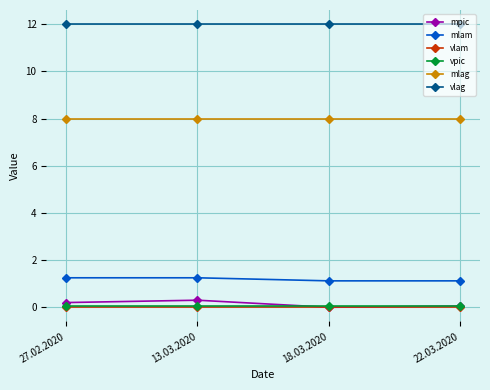

True or false: mlag and mlam cross at least once.

False